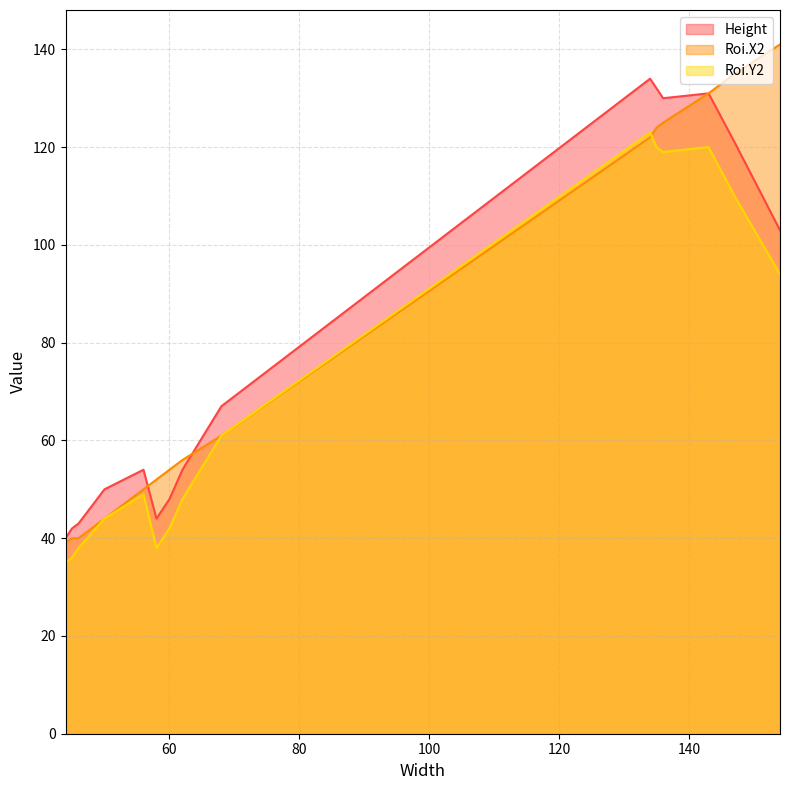

What is the spread (max minus min) of values at 154?

47